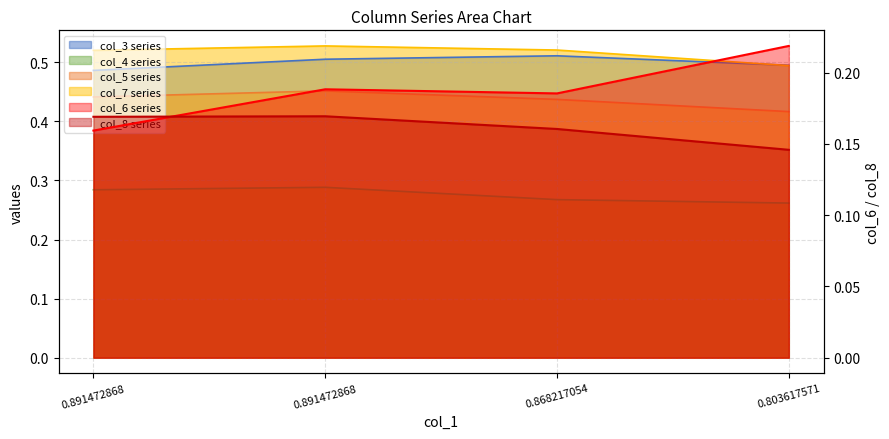

What are all the series names shown in the legend?

col_3, col_4, col_5, col_6, col_7, col_8